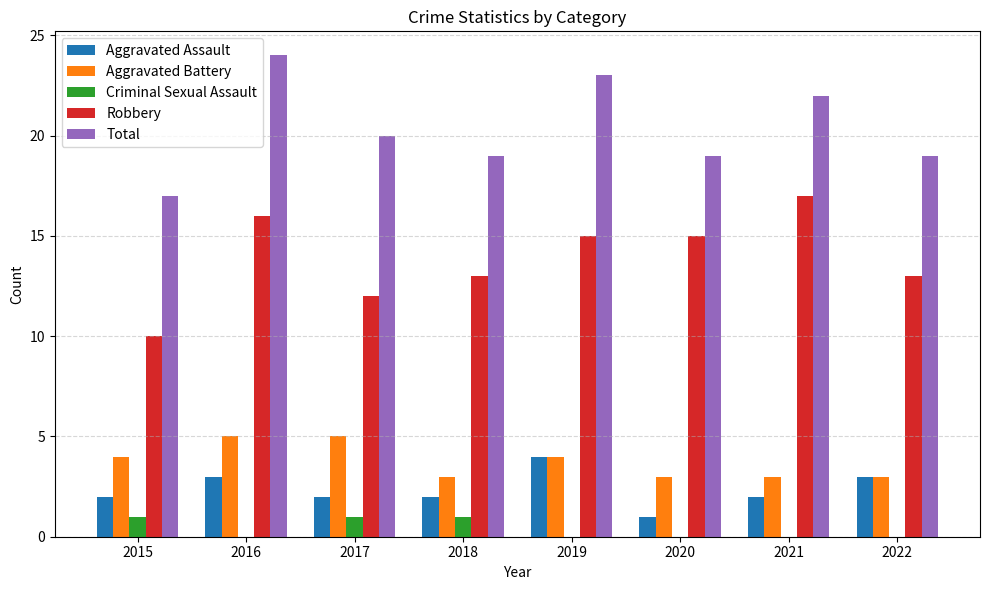

At which category does the chart reach its peak across all series?

2016